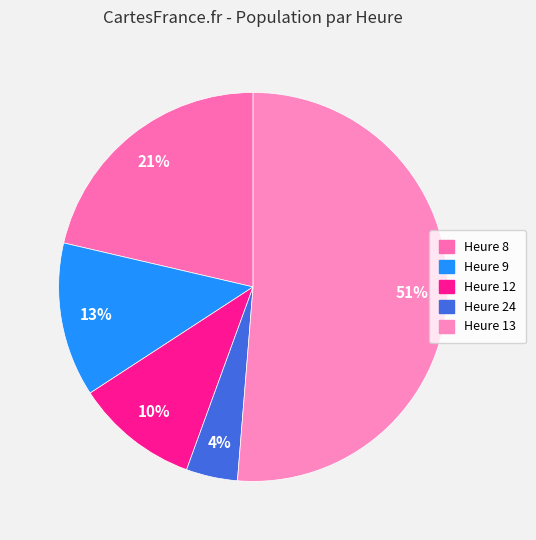

How many slices are in this pie chart?

5